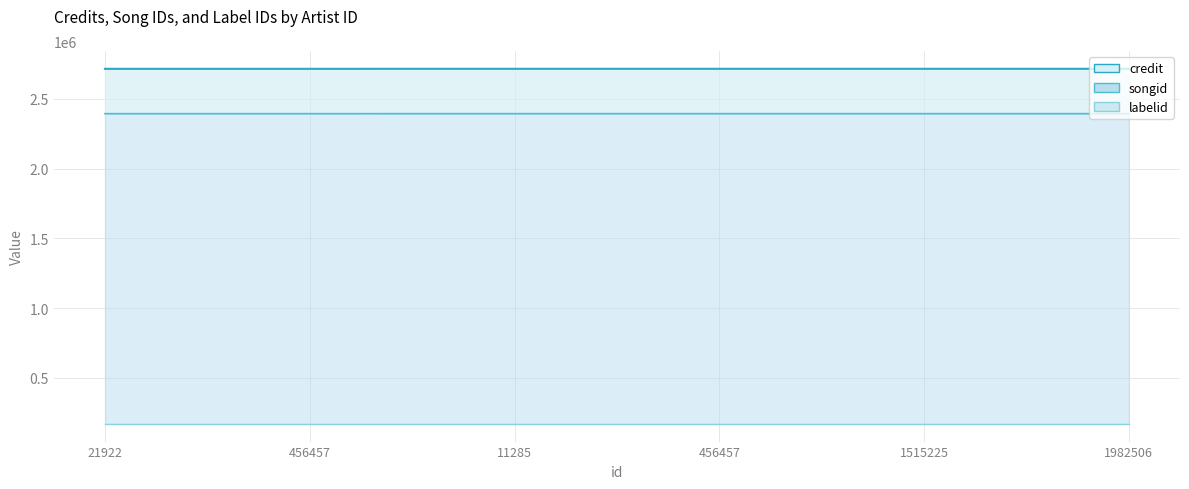

Which series has the largest total across all categories?

credit_line